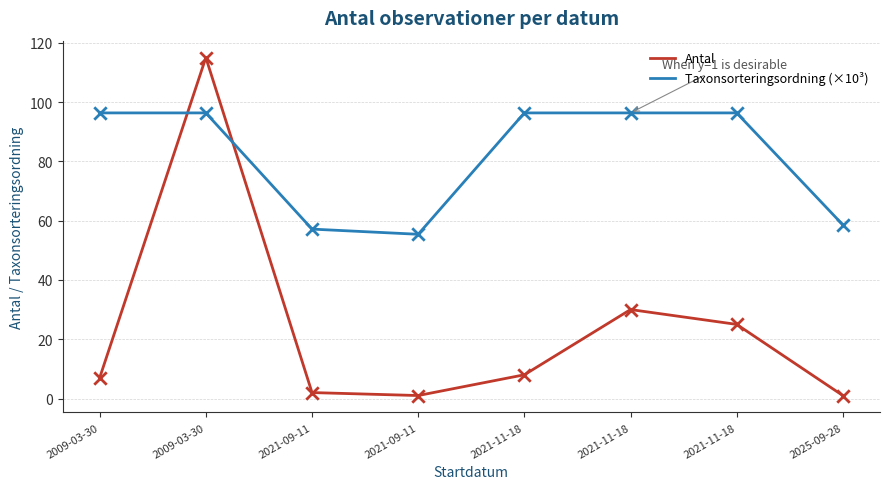

At how many categories does at least one series exceed 26?

8